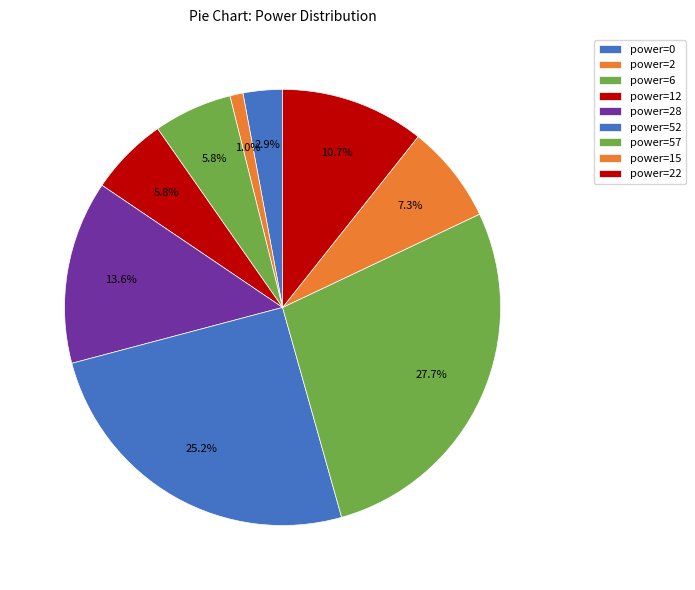

To the nearest percent, what percentage of the pie is power=22?

11%